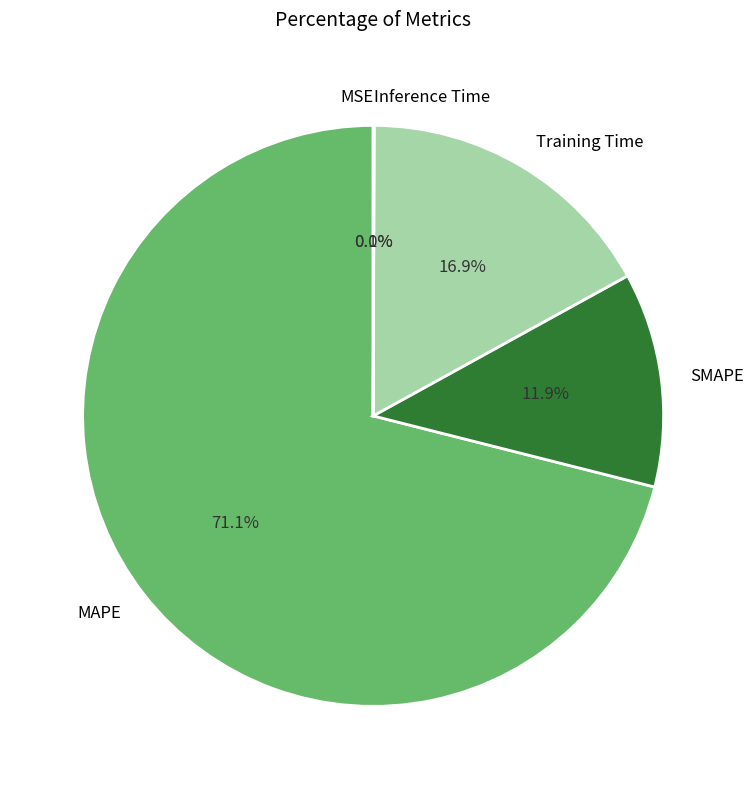

How much of the chart is everything except Training Time?

83.1%